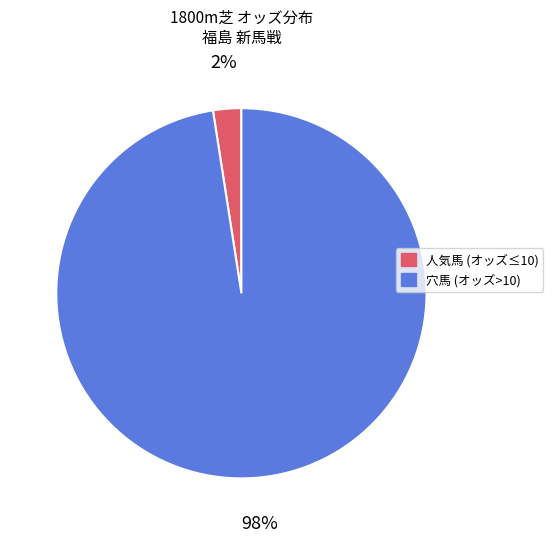

To the nearest percent, what is the average slice percentage?

50%